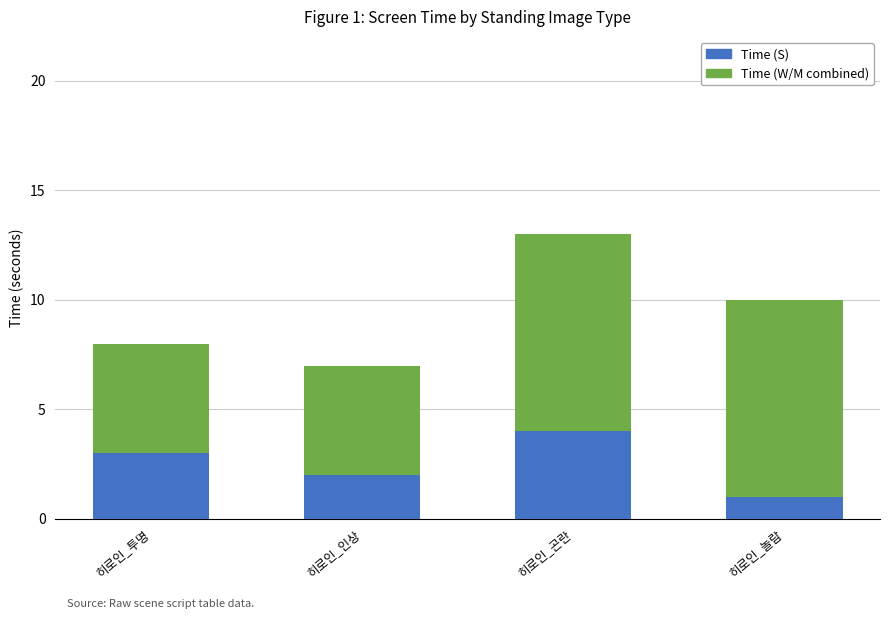

Count the number of data series in this chart.

2